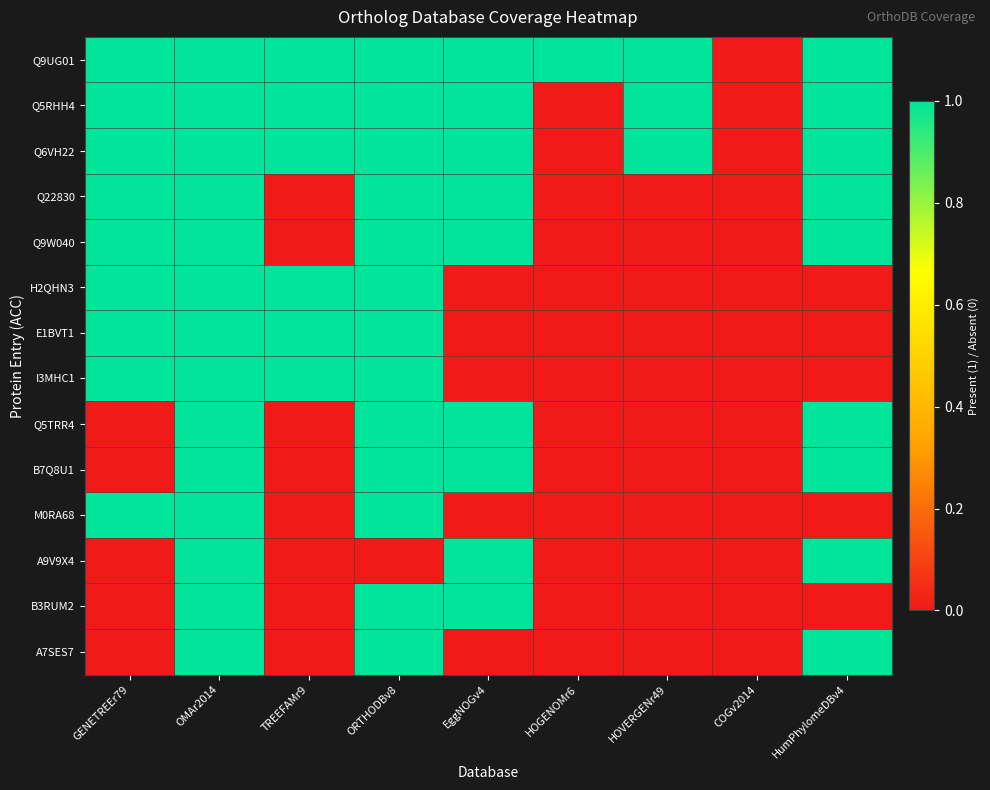

Reading left to right, transcribe all the data shown in this chart.

Q9UG01: GENETREEr79=1	OMAr2014=1	TREEFAMr9=1	ORTHODBv8=1	EggNOGv4=1	HOGENOMr6=1	HOVERGENr49=1	COGv2014=0	HumPhylomeDBv4=1
Q5RHH4: GENETREEr79=1	OMAr2014=1	TREEFAMr9=1	ORTHODBv8=1	EggNOGv4=1	HOGENOMr6=0	HOVERGENr49=1	COGv2014=0	HumPhylomeDBv4=1
Q6VH22: GENETREEr79=1	OMAr2014=1	TREEFAMr9=1	ORTHODBv8=1	EggNOGv4=1	HOGENOMr6=0	HOVERGENr49=1	COGv2014=0	HumPhylomeDBv4=1
Q22830: GENETREEr79=1	OMAr2014=1	TREEFAMr9=0	ORTHODBv8=1	EggNOGv4=1	HOGENOMr6=0	HOVERGENr49=0	COGv2014=0	HumPhylomeDBv4=1
Q9W040: GENETREEr79=1	OMAr2014=1	TREEFAMr9=0	ORTHODBv8=1	EggNOGv4=1	HOGENOMr6=0	HOVERGENr49=0	COGv2014=0	HumPhylomeDBv4=1
H2QHN3: GENETREEr79=1	OMAr2014=1	TREEFAMr9=1	ORTHODBv8=1	EggNOGv4=0	HOGENOMr6=0	HOVERGENr49=0	COGv2014=0	HumPhylomeDBv4=0
E1BVT1: GENETREEr79=1	OMAr2014=1	TREEFAMr9=1	ORTHODBv8=1	EggNOGv4=0	HOGENOMr6=0	HOVERGENr49=0	COGv2014=0	HumPhylomeDBv4=0
I3MHC1: GENETREEr79=1	OMAr2014=1	TREEFAMr9=1	ORTHODBv8=1	EggNOGv4=0	HOGENOMr6=0	HOVERGENr49=0	COGv2014=0	HumPhylomeDBv4=0
Q5TRR4: GENETREEr79=0	OMAr2014=1	TREEFAMr9=0	ORTHODBv8=1	EggNOGv4=1	HOGENOMr6=0	HOVERGENr49=0	COGv2014=0	HumPhylomeDBv4=1
B7Q8U1: GENETREEr79=0	OMAr2014=1	TREEFAMr9=0	ORTHODBv8=1	EggNOGv4=1	HOGENOMr6=0	HOVERGENr49=0	COGv2014=0	HumPhylomeDBv4=1
M0RA68: GENETREEr79=1	OMAr2014=1	TREEFAMr9=0	ORTHODBv8=1	EggNOGv4=0	HOGENOMr6=0	HOVERGENr49=0	COGv2014=0	HumPhylomeDBv4=0
A9V9X4: GENETREEr79=0	OMAr2014=1	TREEFAMr9=0	ORTHODBv8=0	EggNOGv4=1	HOGENOMr6=0	HOVERGENr49=0	COGv2014=0	HumPhylomeDBv4=1
B3RUM2: GENETREEr79=0	OMAr2014=1	TREEFAMr9=0	ORTHODBv8=1	EggNOGv4=1	HOGENOMr6=0	HOVERGENr49=0	COGv2014=0	HumPhylomeDBv4=0
A7SES7: GENETREEr79=0	OMAr2014=1	TREEFAMr9=0	ORTHODBv8=1	EggNOGv4=0	HOGENOMr6=0	HOVERGENr49=0	COGv2014=0	HumPhylomeDBv4=1